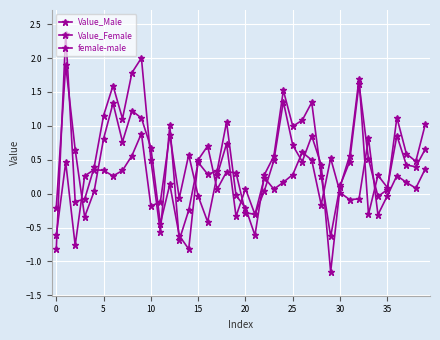

How many categories are shown in the chart?

40